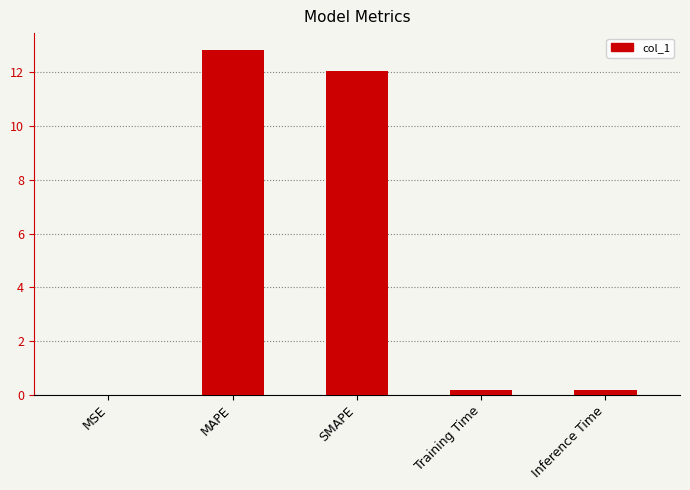

The chart shows a value of 4.5 at MAPE. True or false?

False